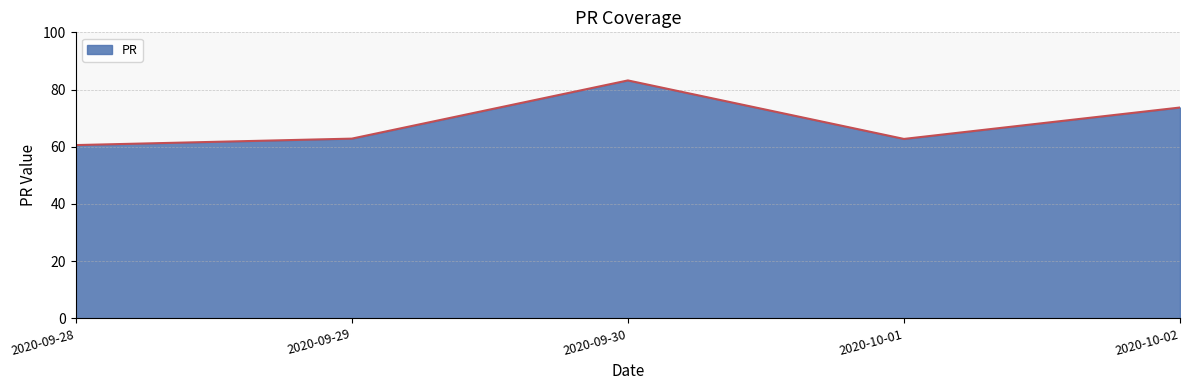

Where is the data nearest to the value 71?

2020-10-02